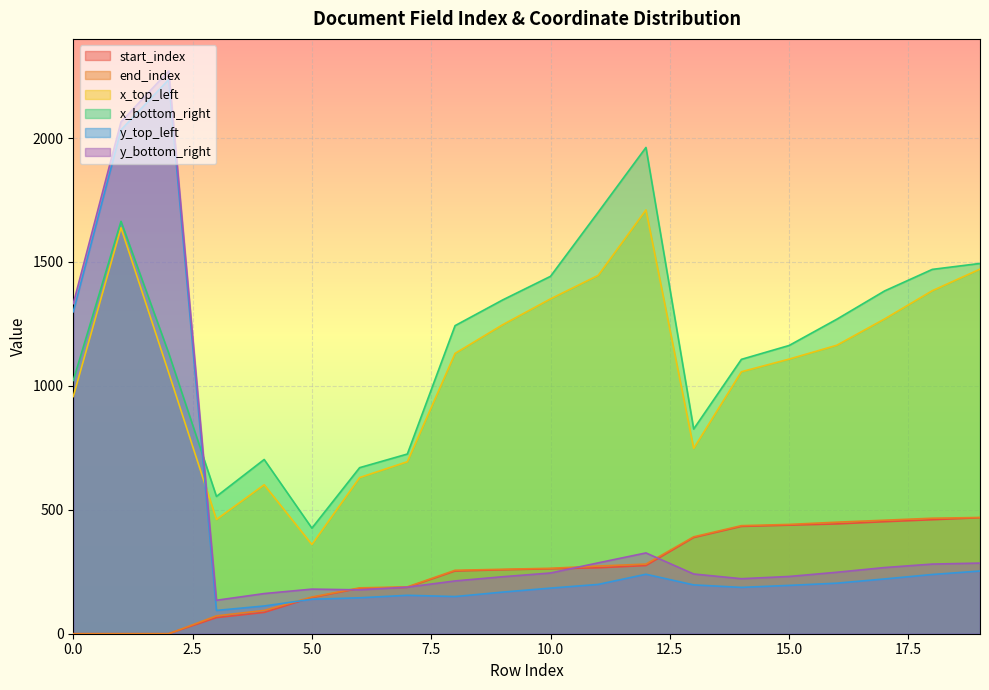

True or false: x_bottom_right and y_bottom_right intersect in this chart.

True